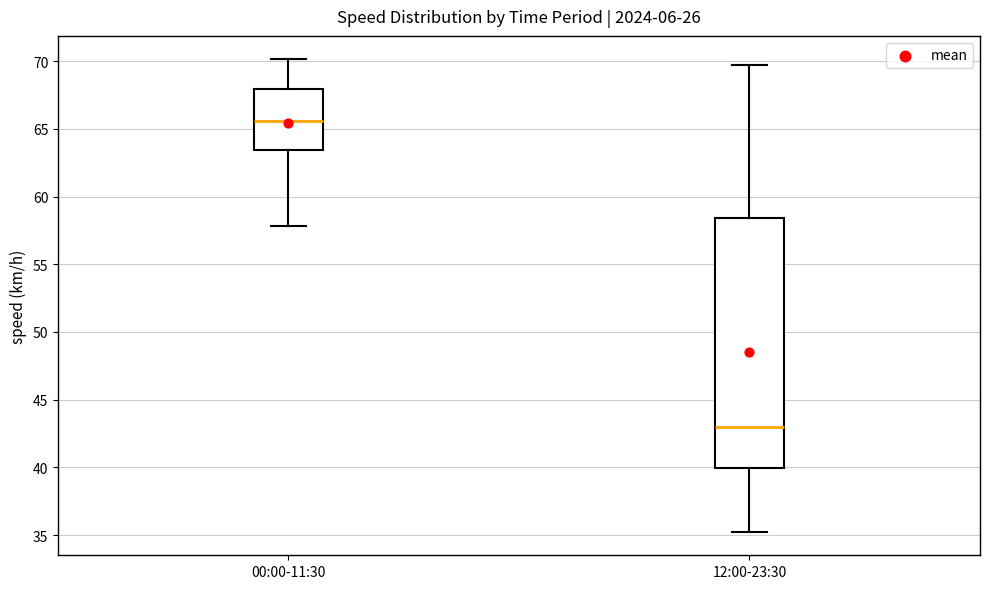

Which box's median line is the highest?

00:00-11:30